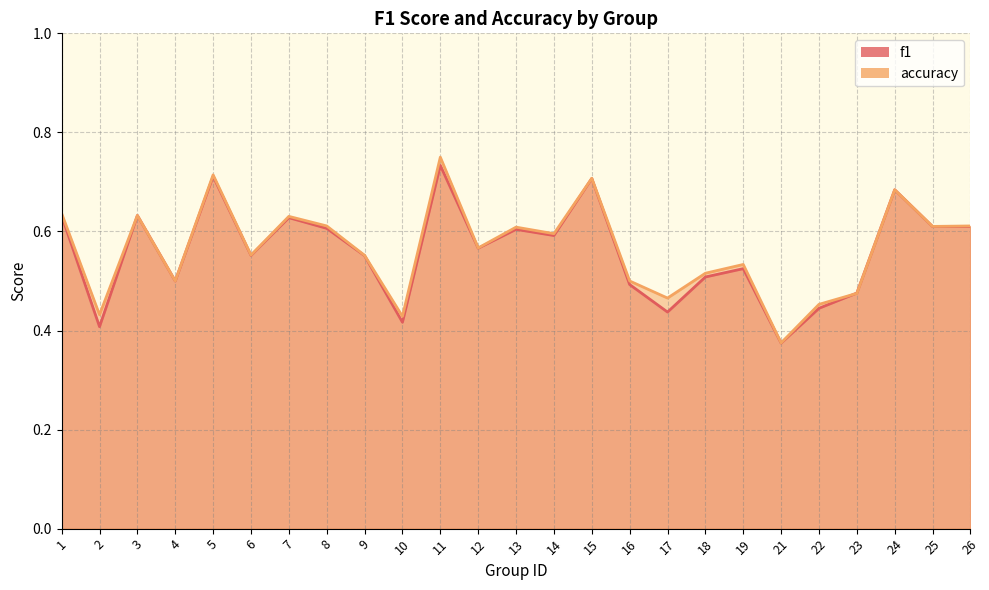

What is the maximum value for f1?

0.7